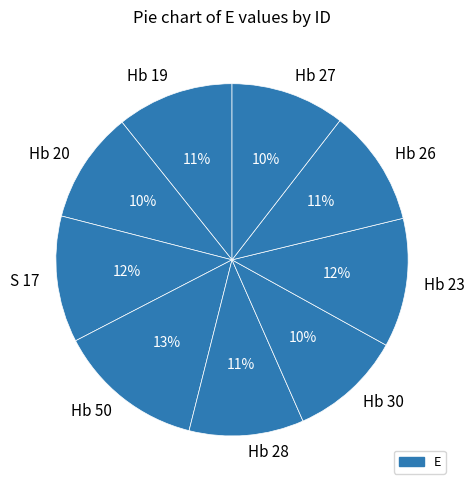

To the nearest percent, what percentage of the pie is Hb 26?

11%